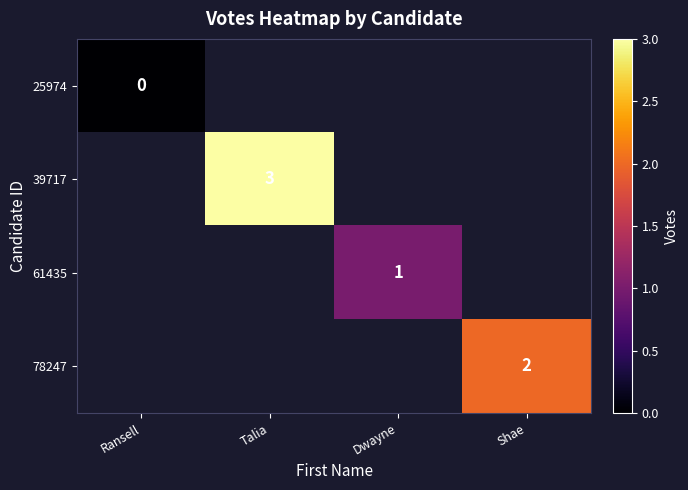

Is it true that 61435 equals 1 at Dwayne?

True